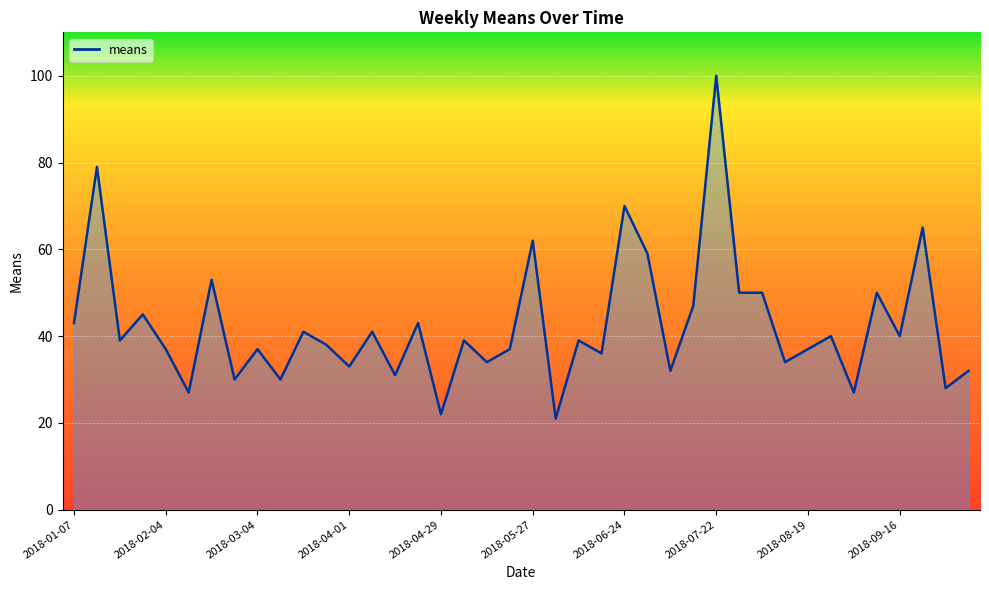

Where is the first local minimum?

2018-01-21